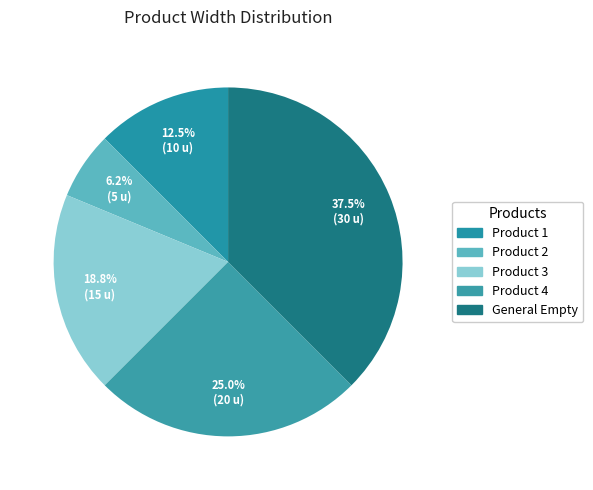

Which slice is the largest?

General Empty